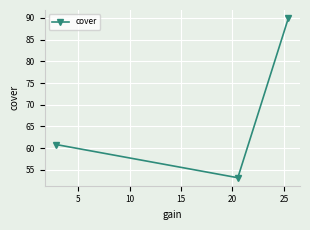

What is the value of the 1st point from the left?

60.8